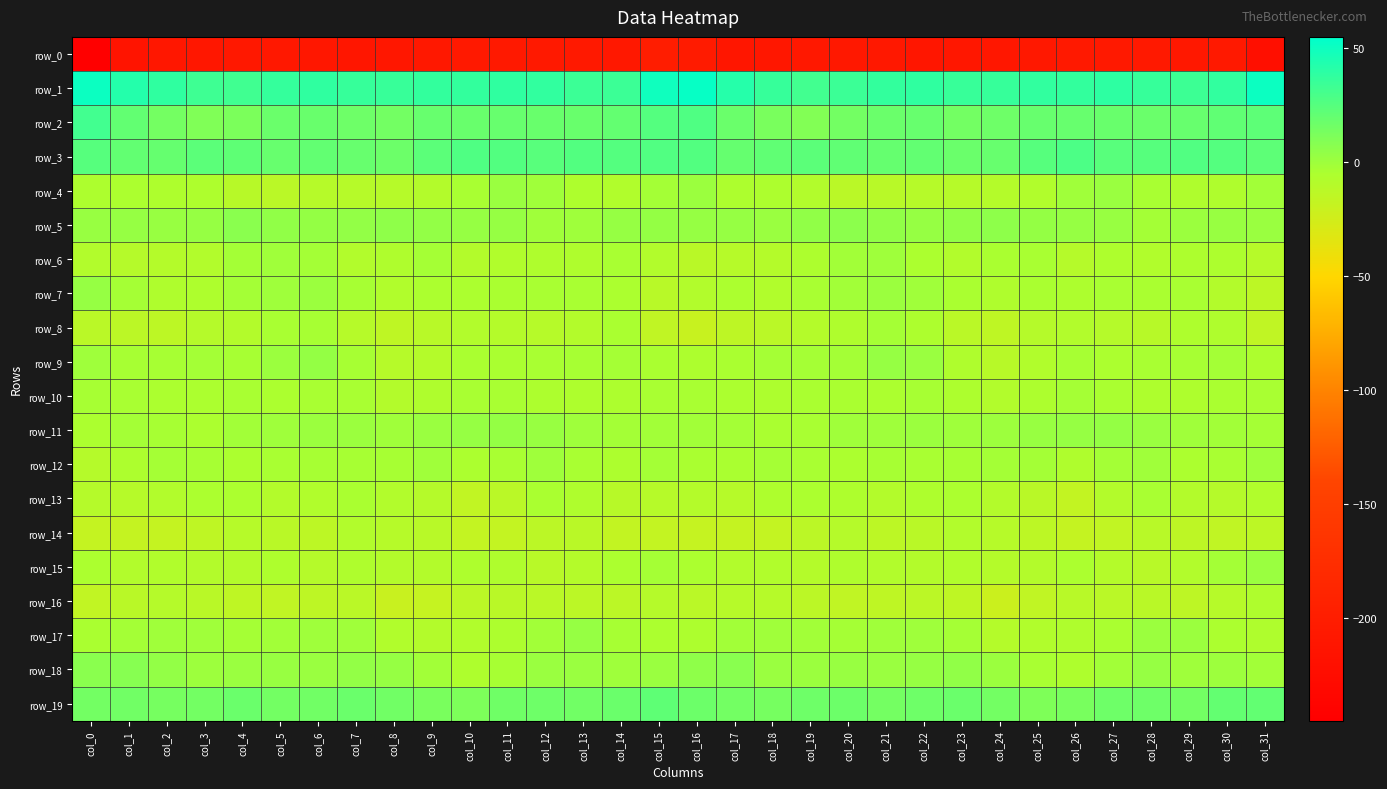

Rank the categories by row_16 value from highest to lowest.

col_31, col_15, col_2, col_18, col_17, col_30, col_26, col_1, col_3, col_11, col_28, col_16, col_12, col_7, col_27, col_10, col_14, col_13, col_22, col_19, col_29, col_6, col_23, col_21, col_4, col_5, col_20, col_25, col_0, col_9, col_8, col_24